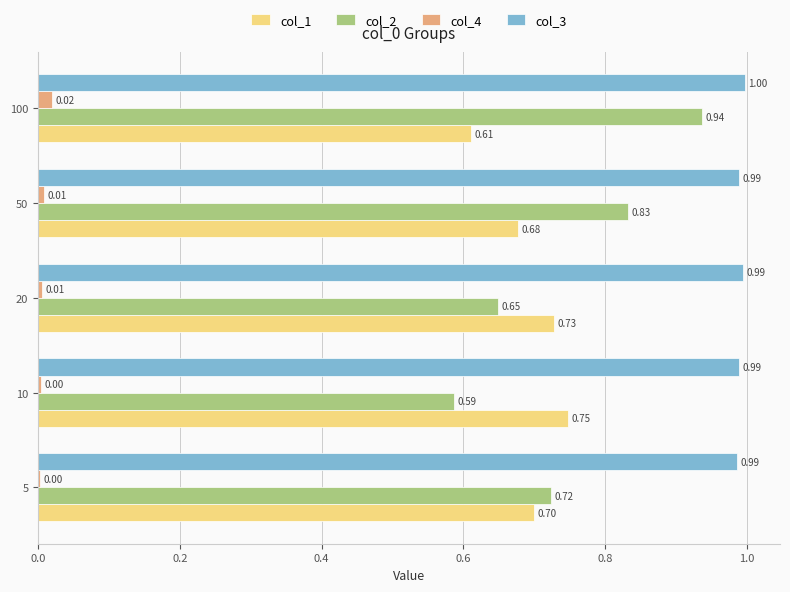

Between 5 and 50, which series saw the biggest shift?

col_2